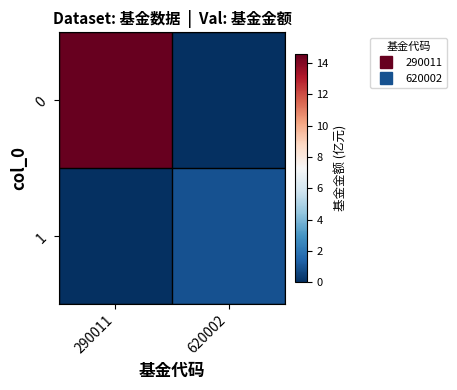

List the series in order of their overall mean, highest first.

0, 1